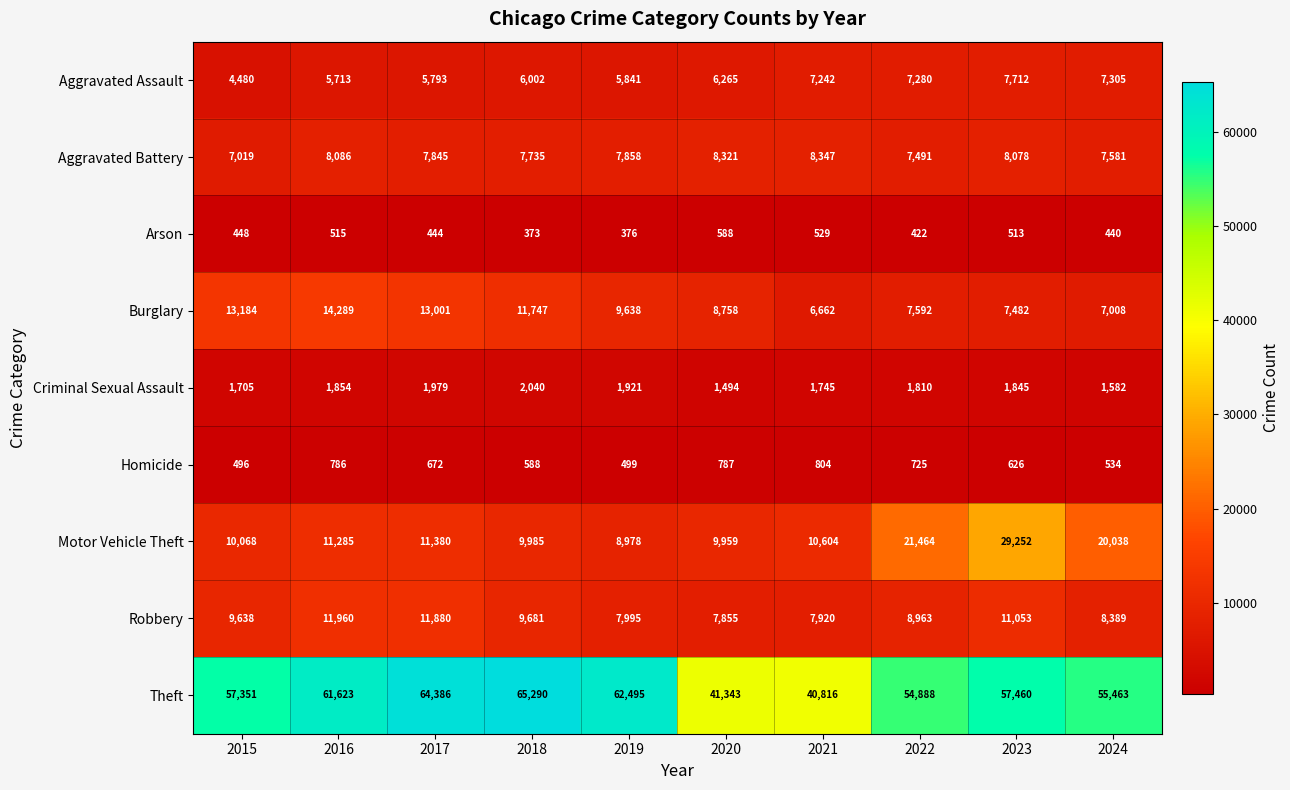

At which label is Criminal Sexual Assault closest to 1767?

2021